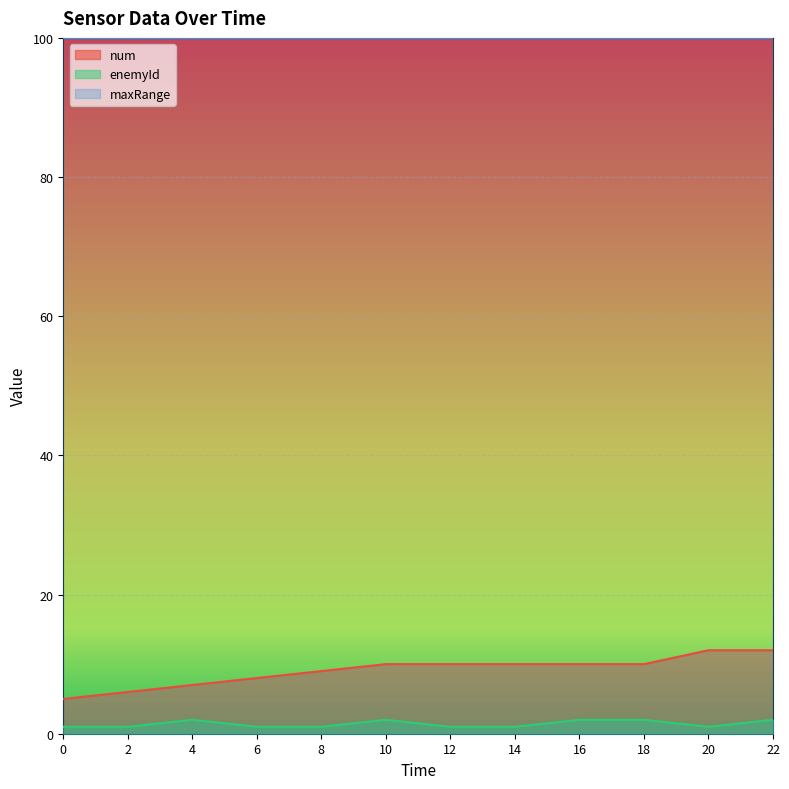

The enemyId series shows 1 at 8. True or false?

True